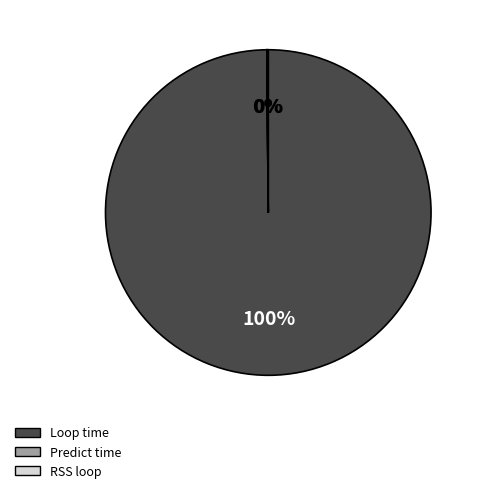

To the nearest percent, what is the difference between the largest and smallest slice percentages?

100%